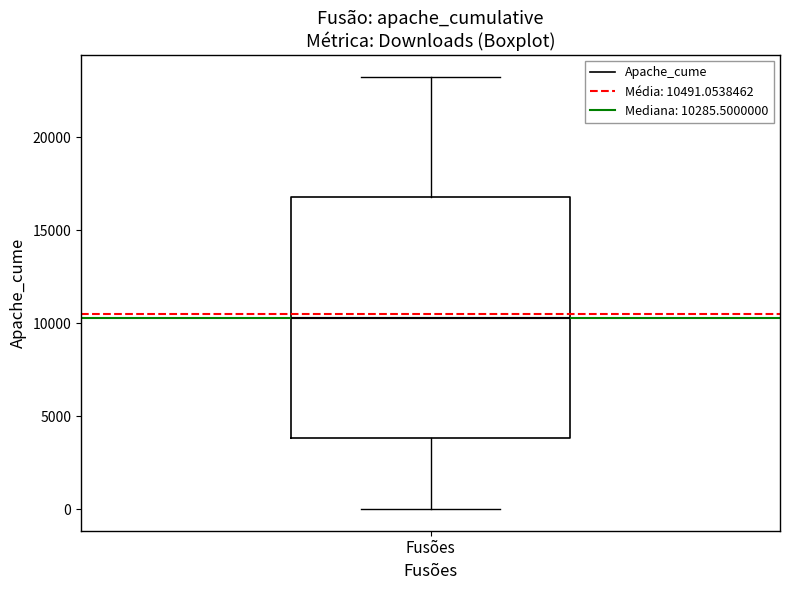

Read this box plot against the y-axis: the position of the median line, the range covered by the box, and the ends of both whiskers. The values are not printed on the chart, so give them approximately, as read against the axis.

median 10500, box 4000 to 17000, whiskers 0 to 23500